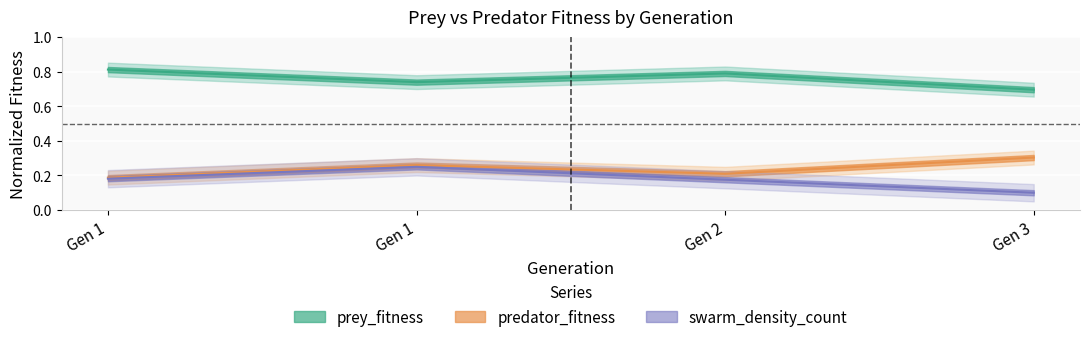

Between Gen 1 and Gen 2, which series saw the biggest shift?

swarm_density_count